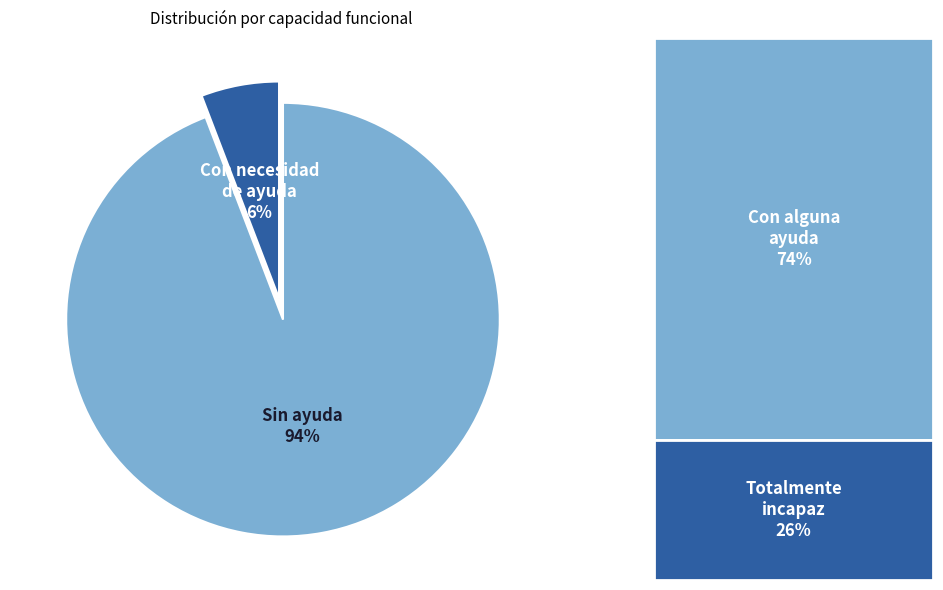

What is the smallest slice in the pie chart?

Con necesidad de ayuda